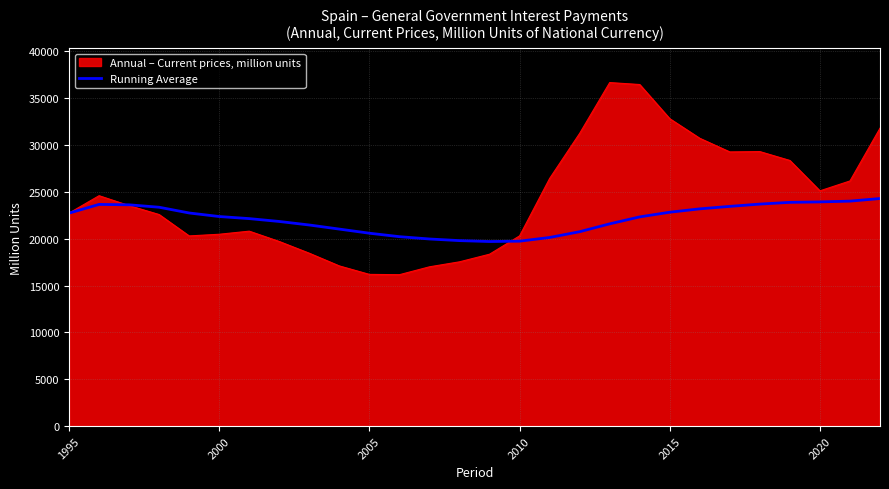

Which series has the largest range (max minus min)?

Annual – Current prices, million units